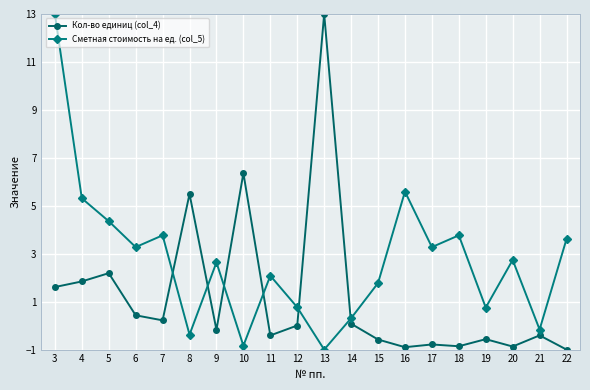

Between 10 and 21, which series saw the biggest shift?

Кол-во единиц (col_4)